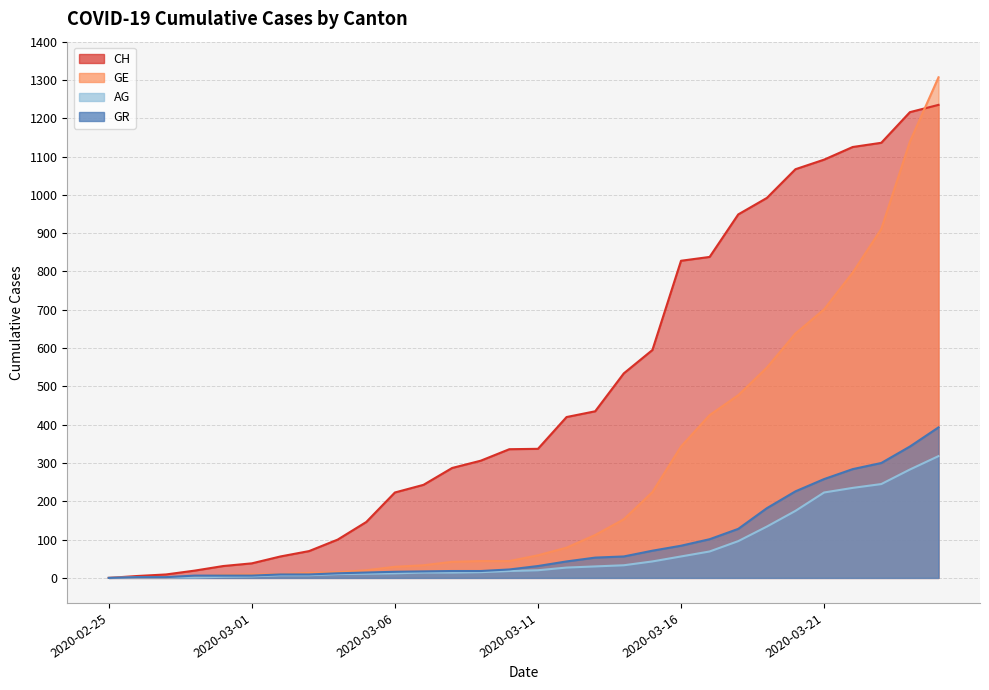

True or false: CH and GE intersect in this chart.

True